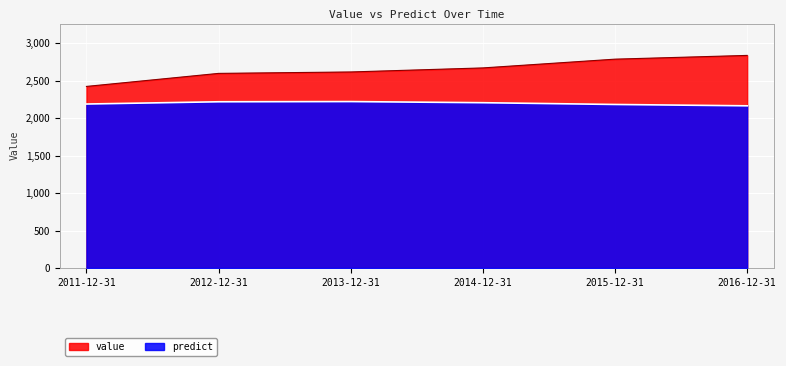

True or false: predict and value intersect in this chart.

False